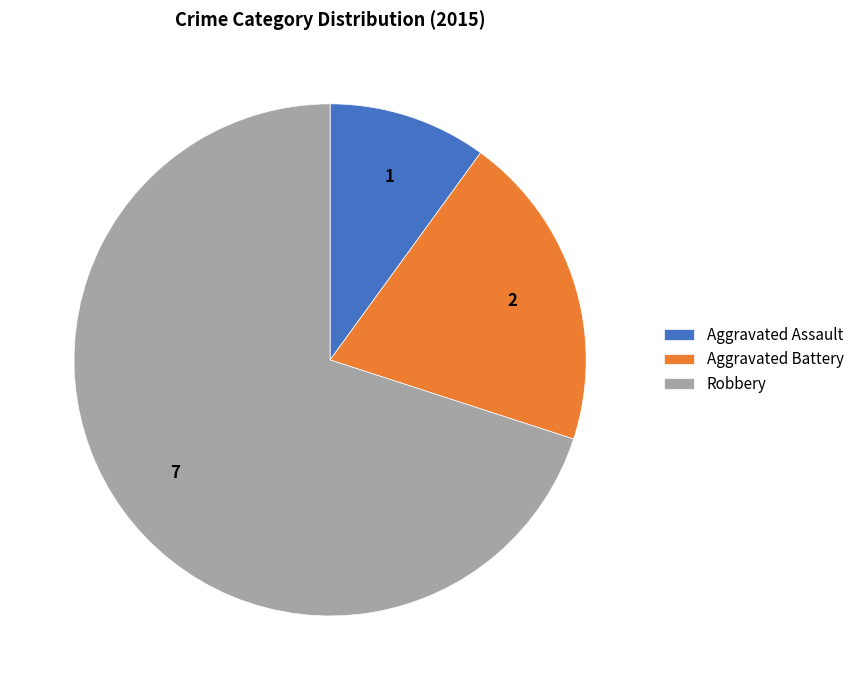

What is the smallest slice in the pie chart?

Aggravated Assault